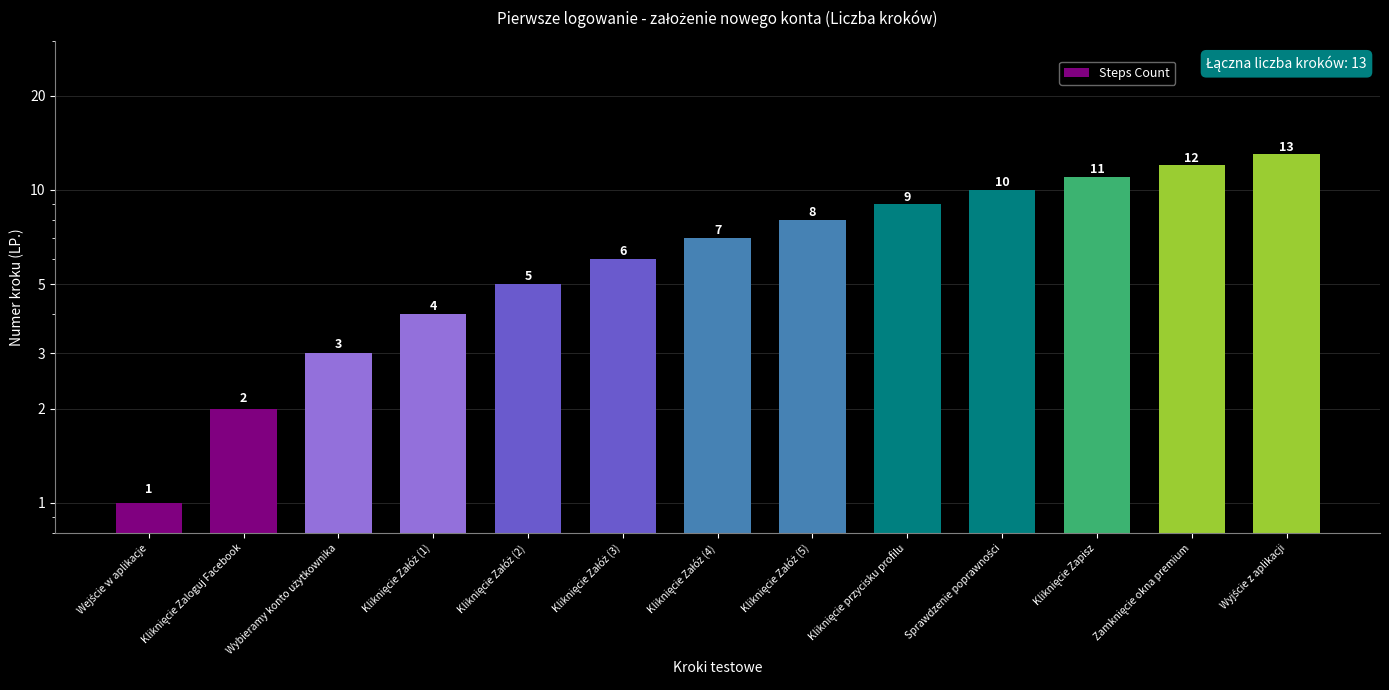

Reading left to right, what are all the values shown in this chart?

1	2	3	4	5	6	7	8	9	10	11	12	13